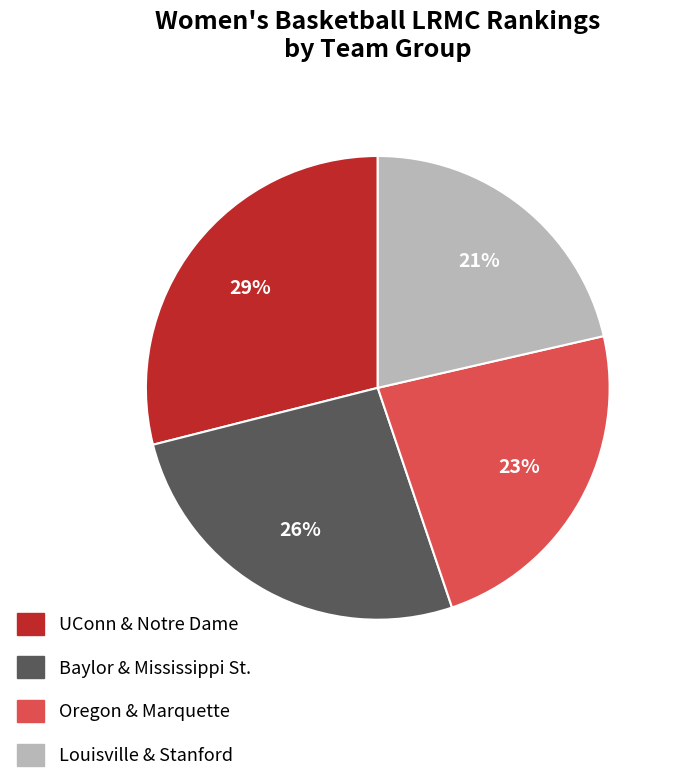

Is there any slice that represents more than half of the pie?

No